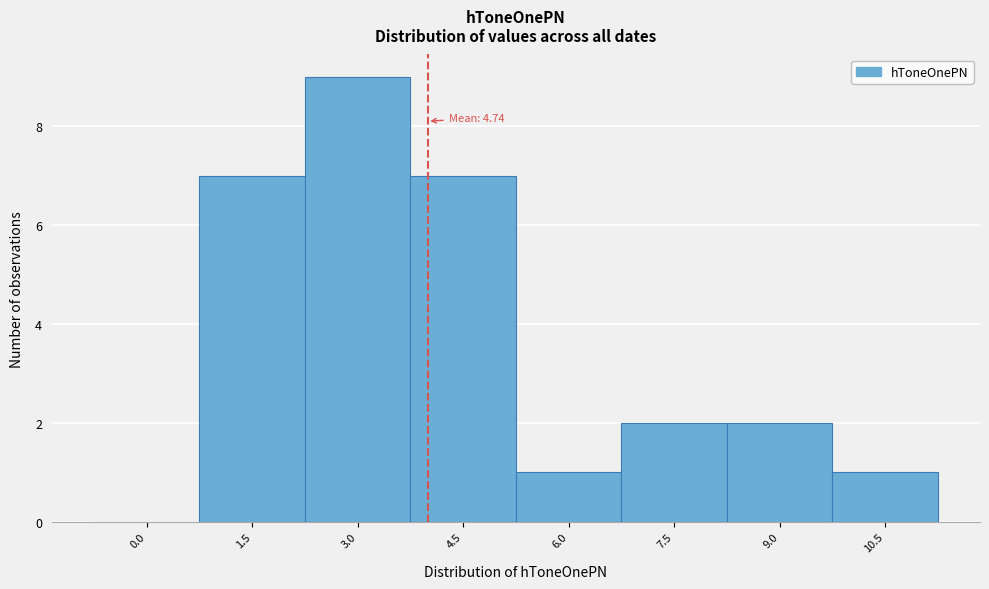

Reading left to right, list all the values displayed in this chart.

0.0=0	1.5=7	3.0=9	4.5=7	6.0=1	7.5=2	9.0=2	10.5=1